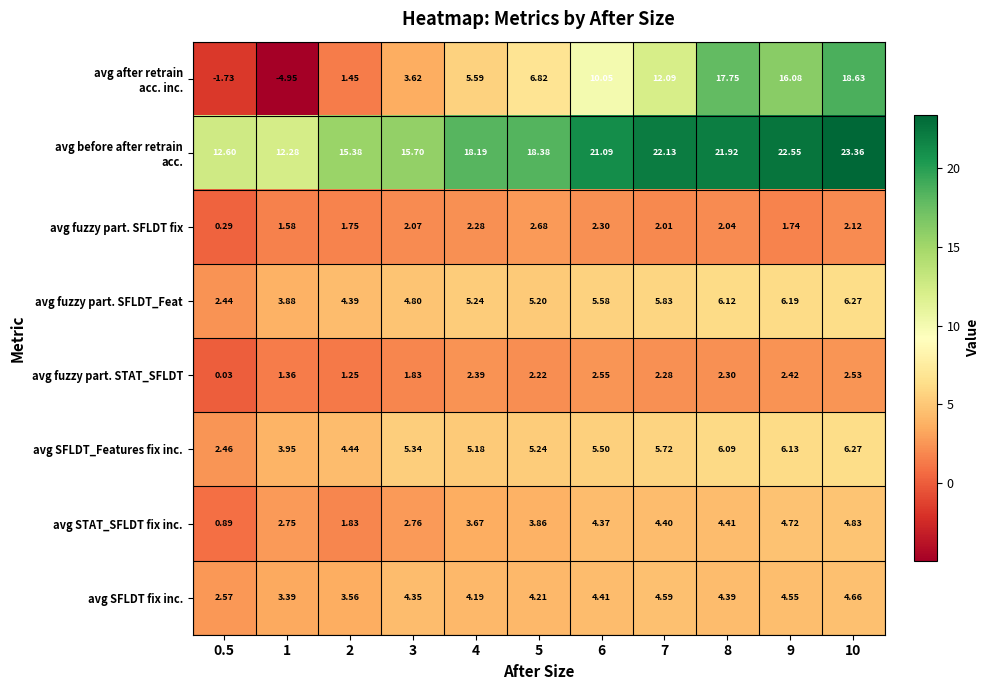

Is the value of avg fuzzy part. SFLDT fix at 6 greater than the value of avg fuzzy part. SFLDT_Feat at 5?

No